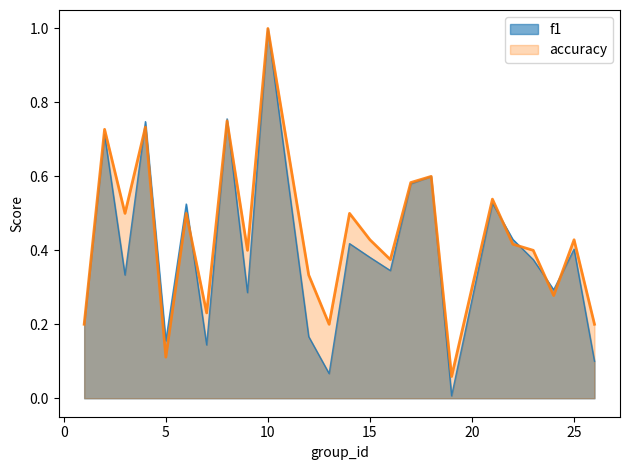

At 8, list the series in order from largest to smallest.

f1, accuracy